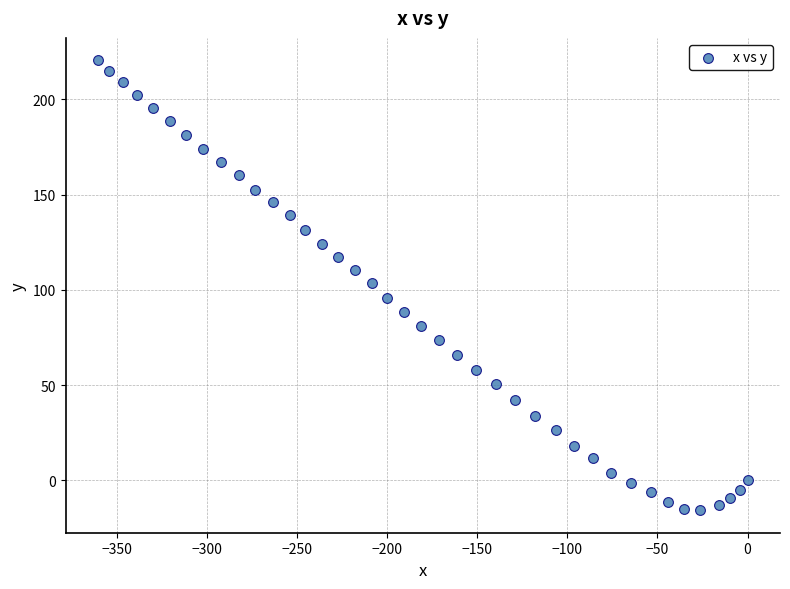

What is the range of Y values (max minus min)?

236.2